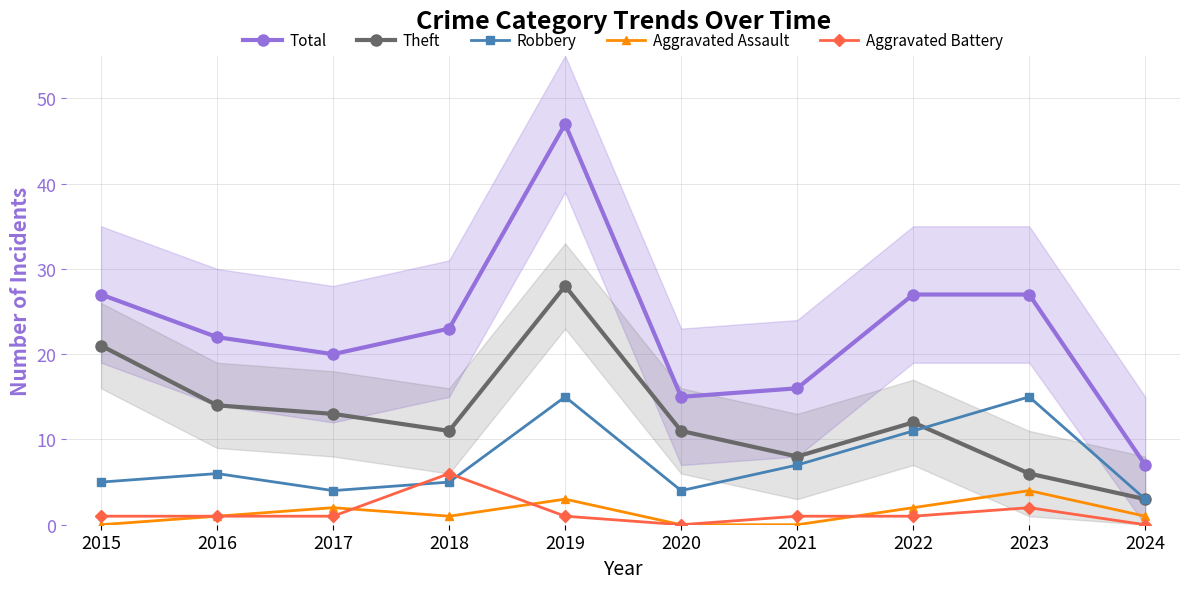

Which series changed the most between 2018 and 2019?

Total